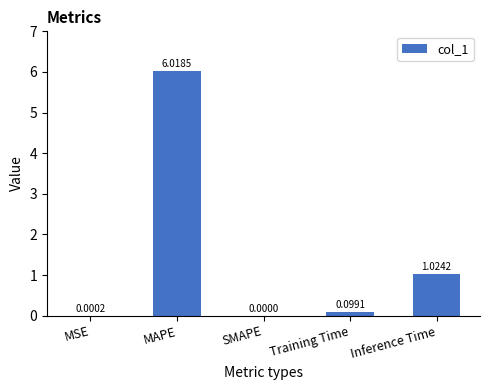

Which label corresponds to the largest value in the chart?

MAPE